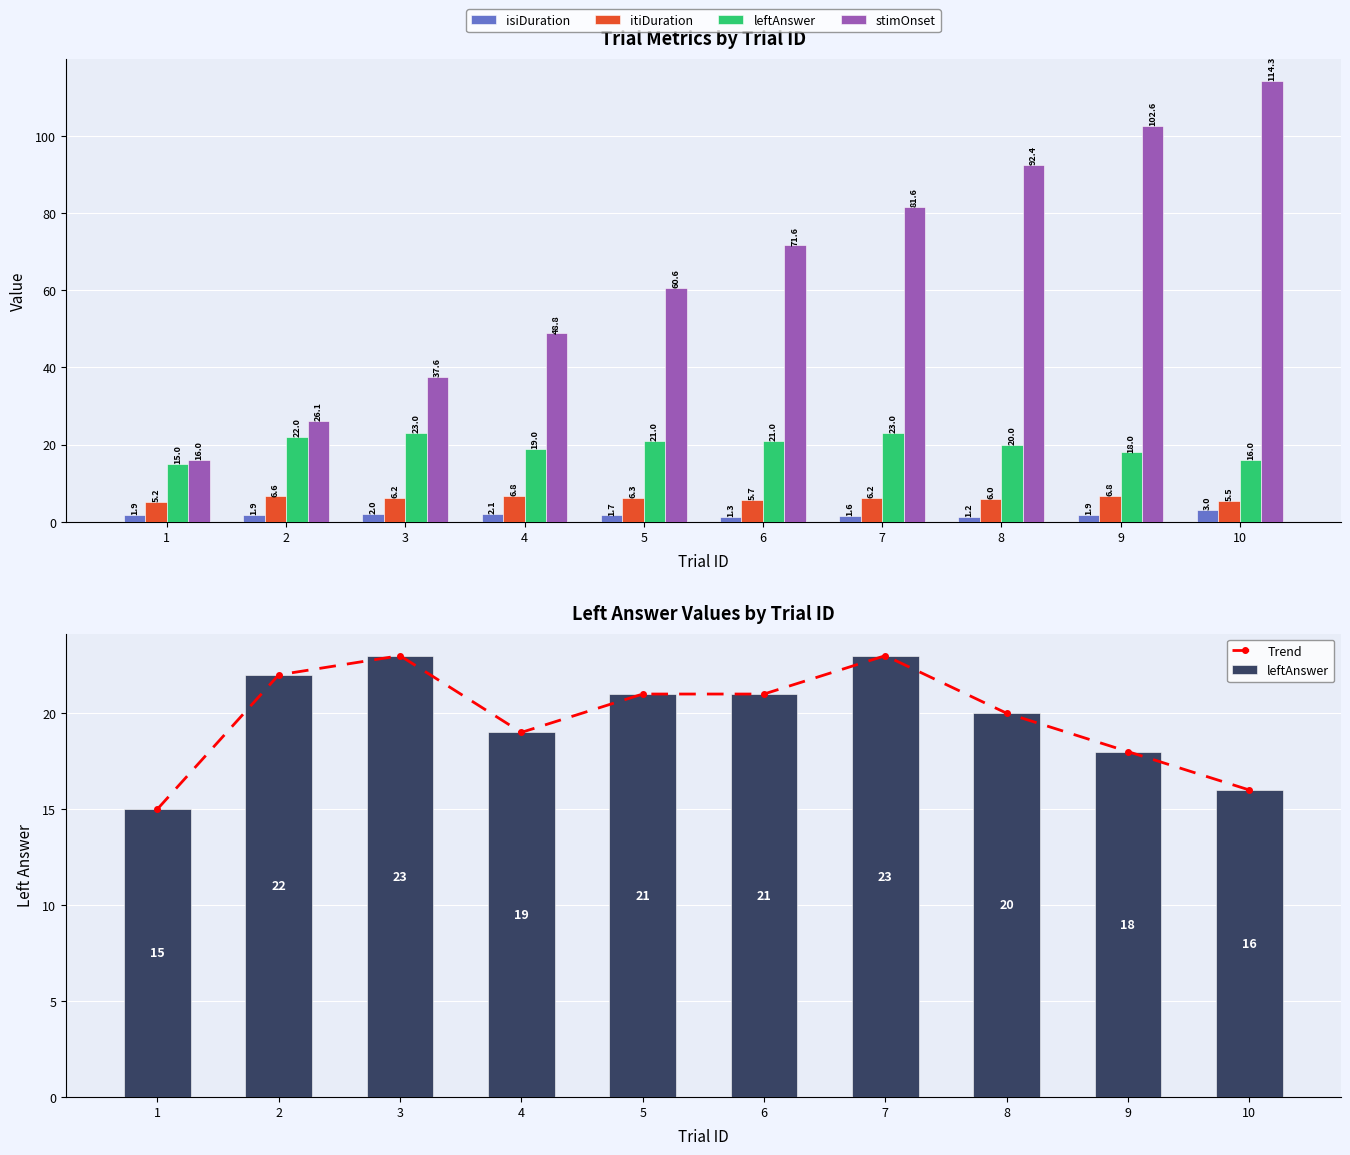

At how many categories does at least one series exceed 106?

1